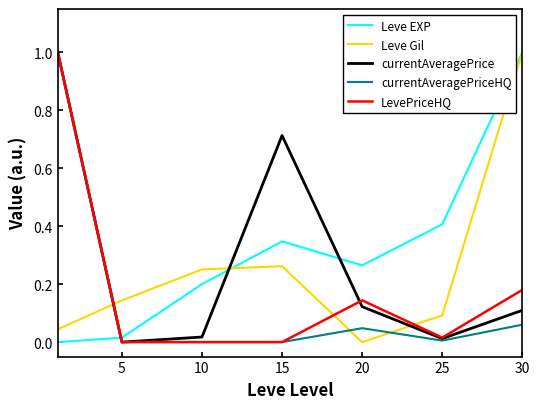

List the series in order of their overall mean, lowest first.

currentAveragePriceHQ, LevePriceHQ, Leve Gil, currentAveragePrice, Leve EXP